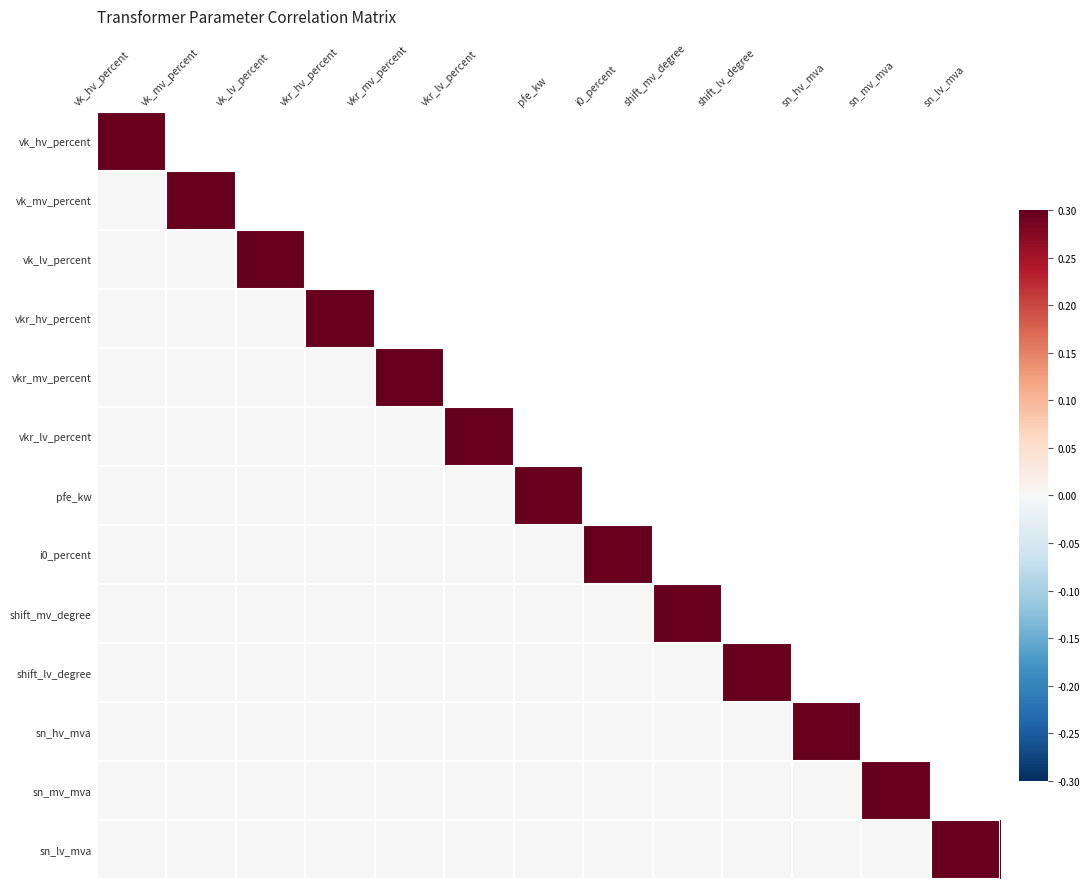

Is it true that sn_hv_mva equals 0.0 at i0_percent?

True